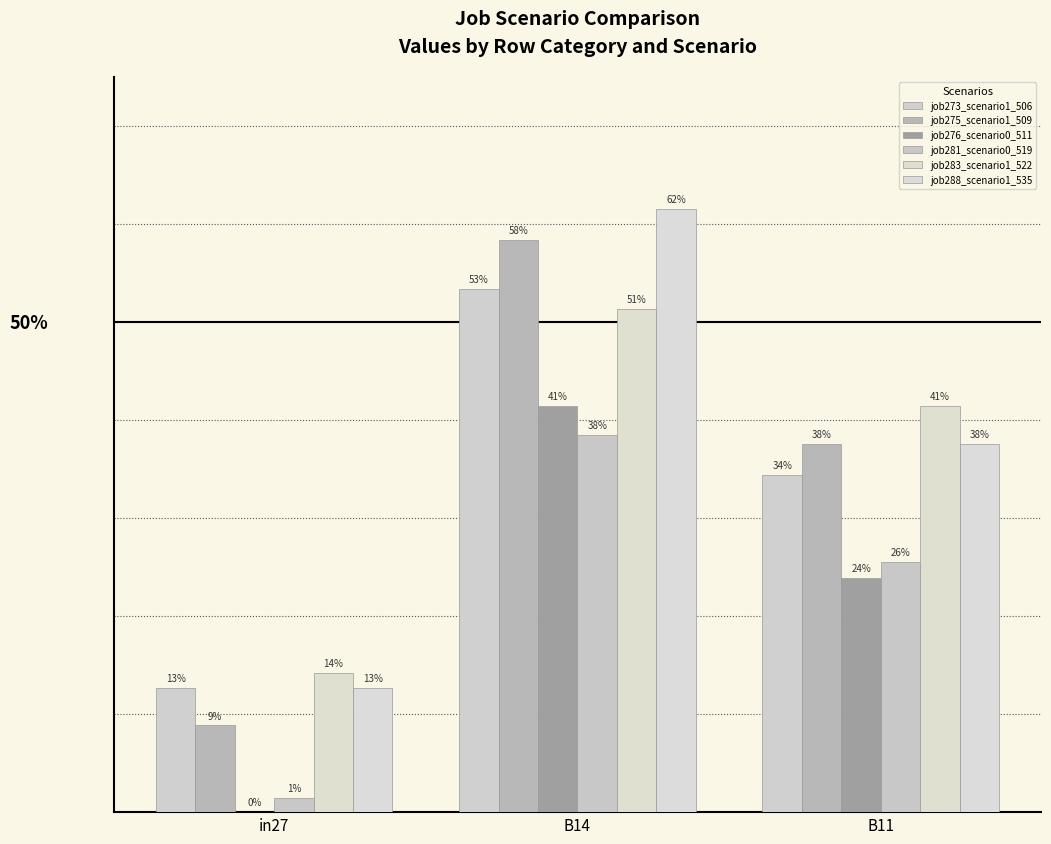

Does the chart contain stacked bars?

No